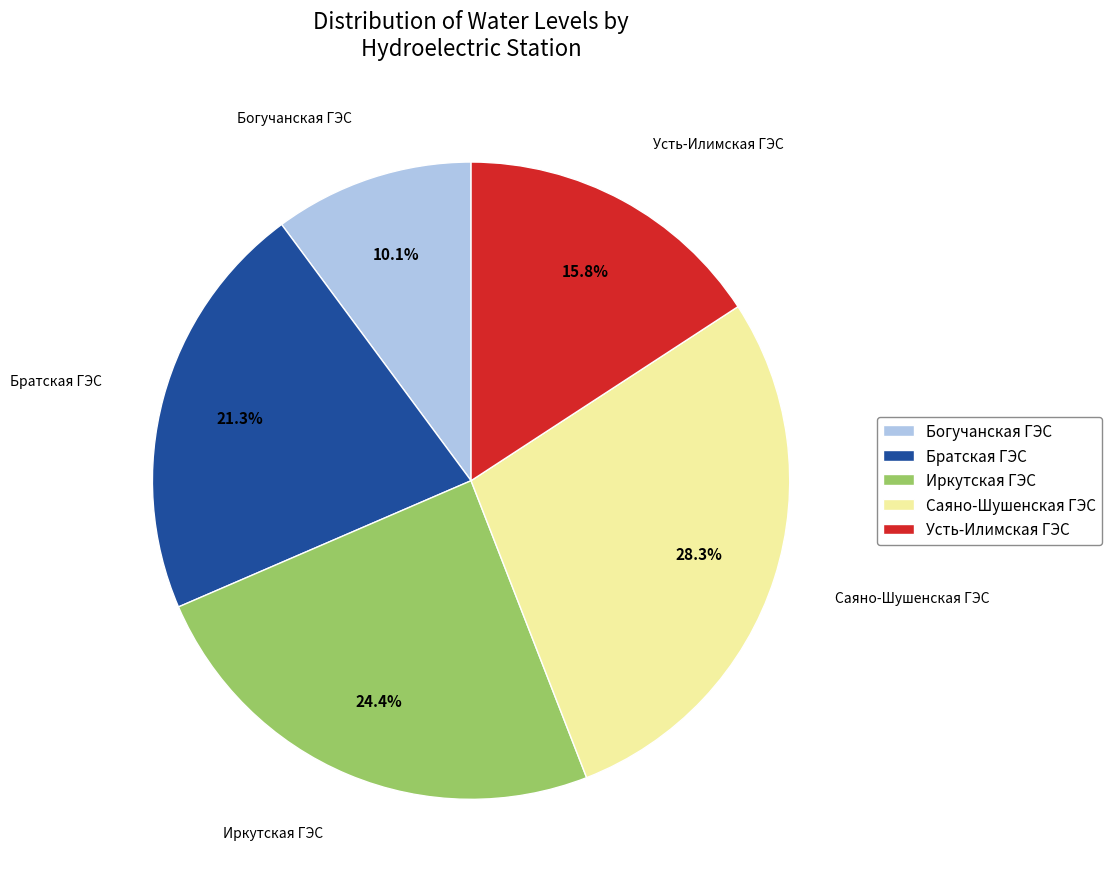

What is the largest slice in the pie chart?

Саяно-Шушенская ГЭС